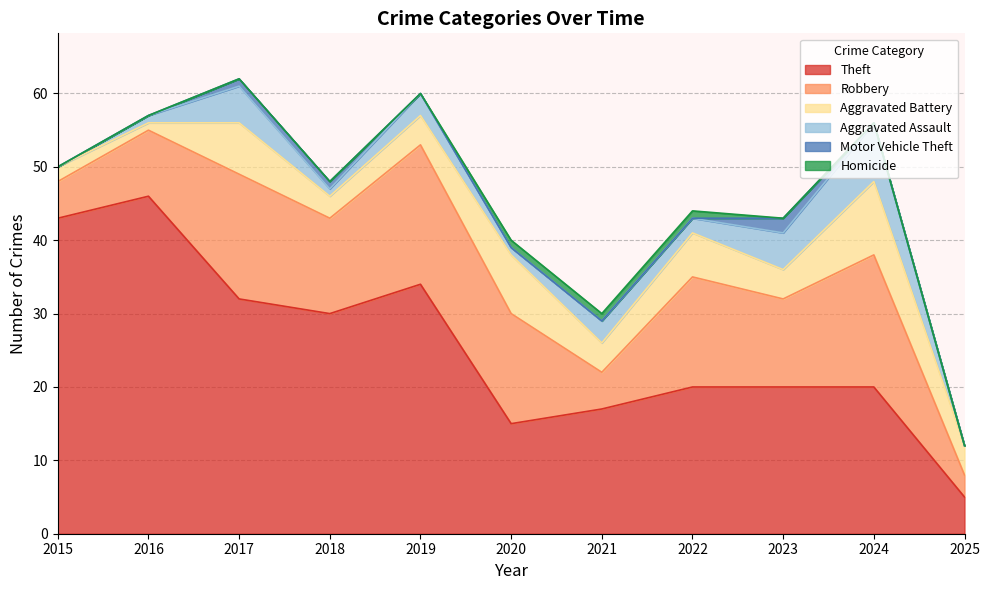

True or false: Aggravated Assault and Robbery cross at least once.

False